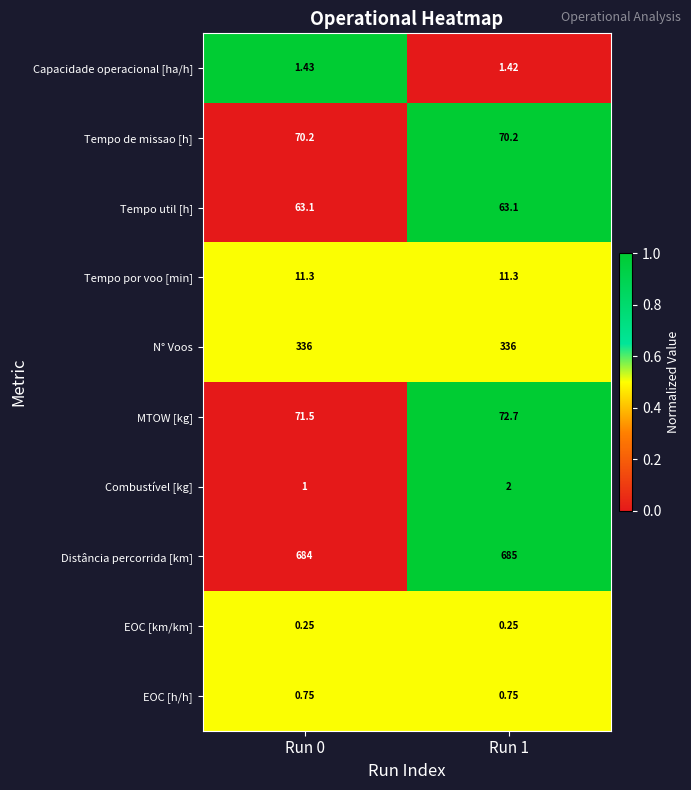

Which series has the largest total across all categories?

Distância percorrida [km]